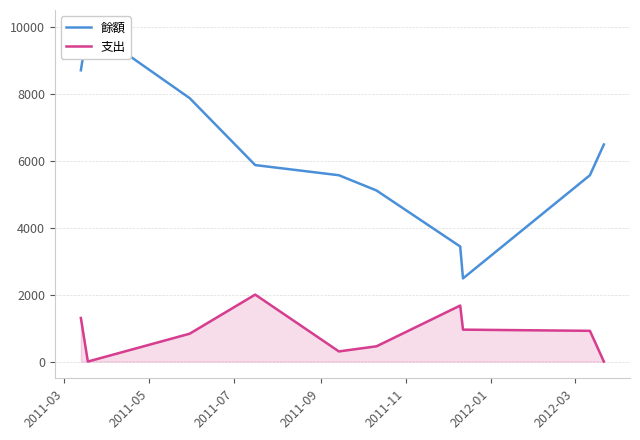

True or false: 支出 and 餘額 intersect in this chart.

False